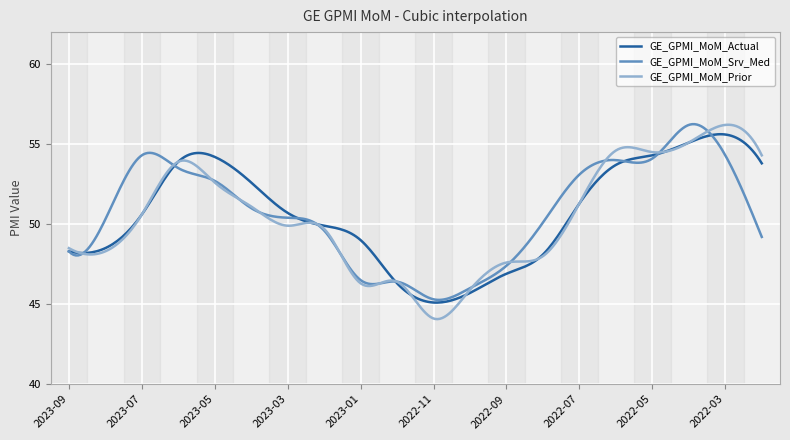

What is the sum of all GE_GPMI_MoM_Prior values?

15123.9